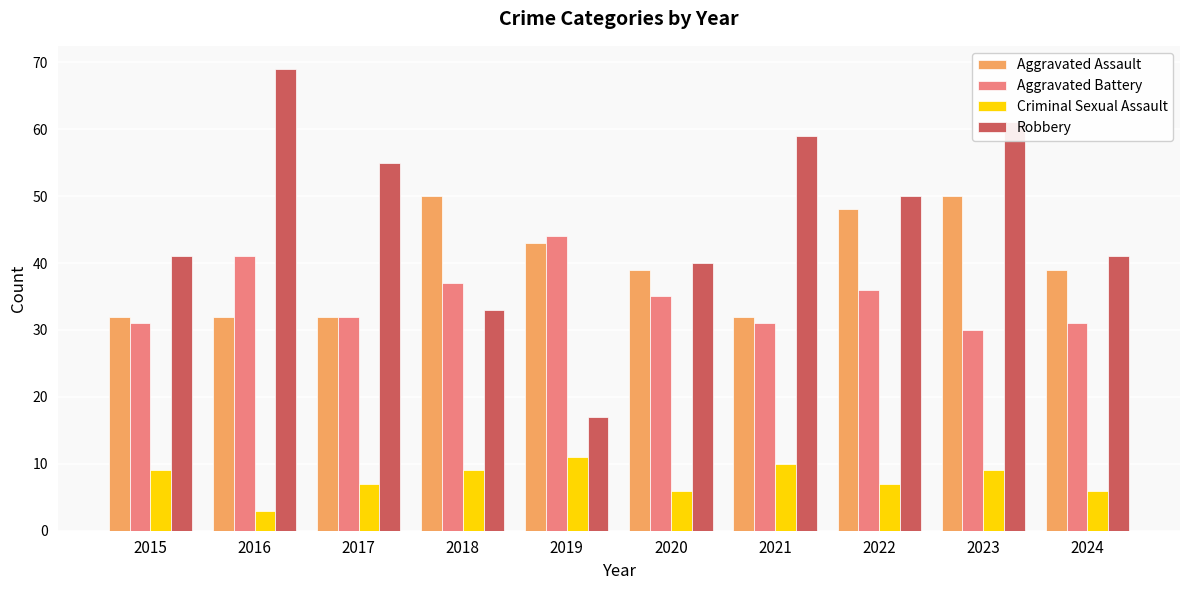

Reading left to right, list all the values displayed in this chart.

Aggravated Assault: 2015=32	2016=32	2017=32	2018=50	2019=43	2020=39	2021=32	2022=48	2023=50	2024=39
Aggravated Battery: 2015=31	2016=41	2017=32	2018=37	2019=44	2020=35	2021=31	2022=36	2023=30	2024=31
Criminal Sexual Assault: 2015=9	2016=3	2017=7	2018=9	2019=11	2020=6	2021=10	2022=7	2023=9	2024=6
Robbery: 2015=41	2016=69	2017=55	2018=33	2019=17	2020=40	2021=59	2022=50	2023=61	2024=41